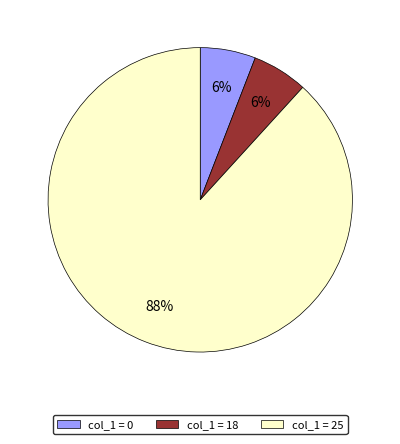

Is there a majority slice in this chart?

Yes